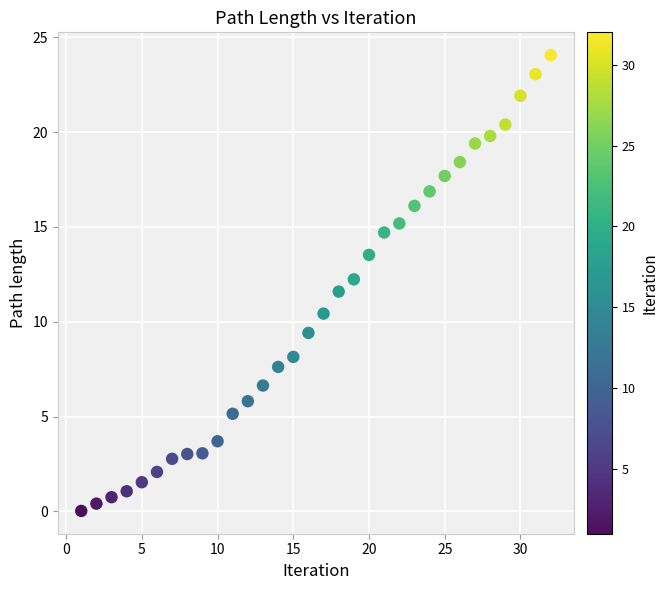

What is the range of X values (max minus min)?

31.0